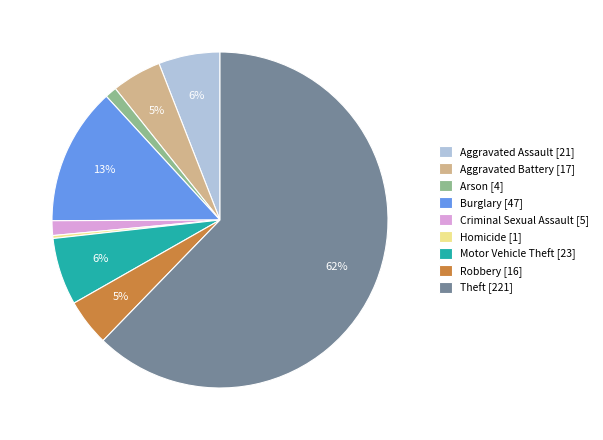

To the nearest percent, what is the average slice percentage?

11%